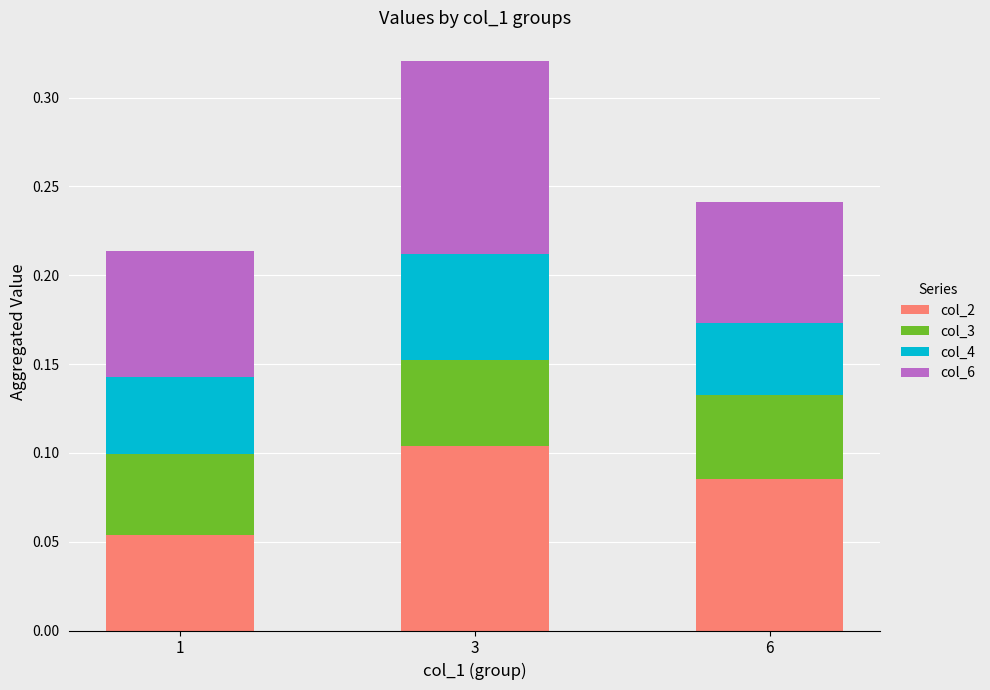

Are the bars horizontal?

No